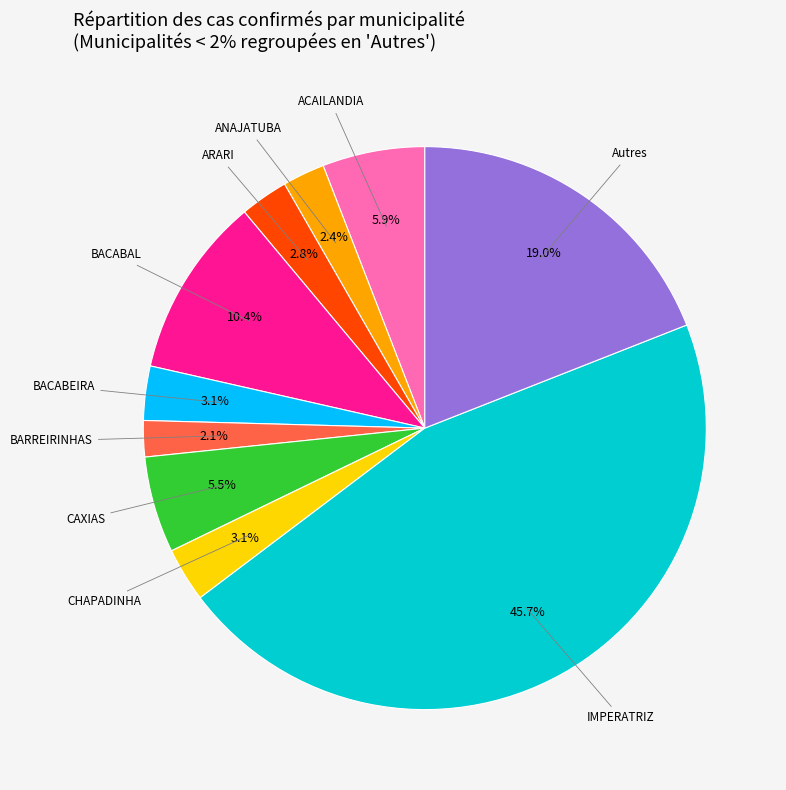

Is there a majority slice in this chart?

No